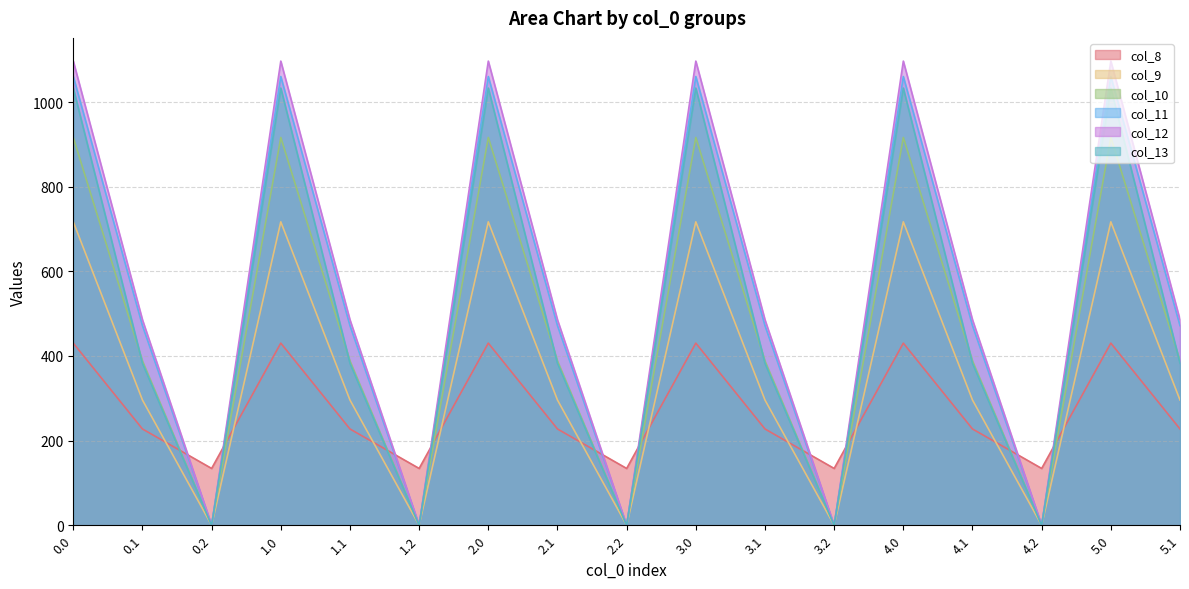

Between 0.0 and 0.2, which series saw the biggest shift?

col_12